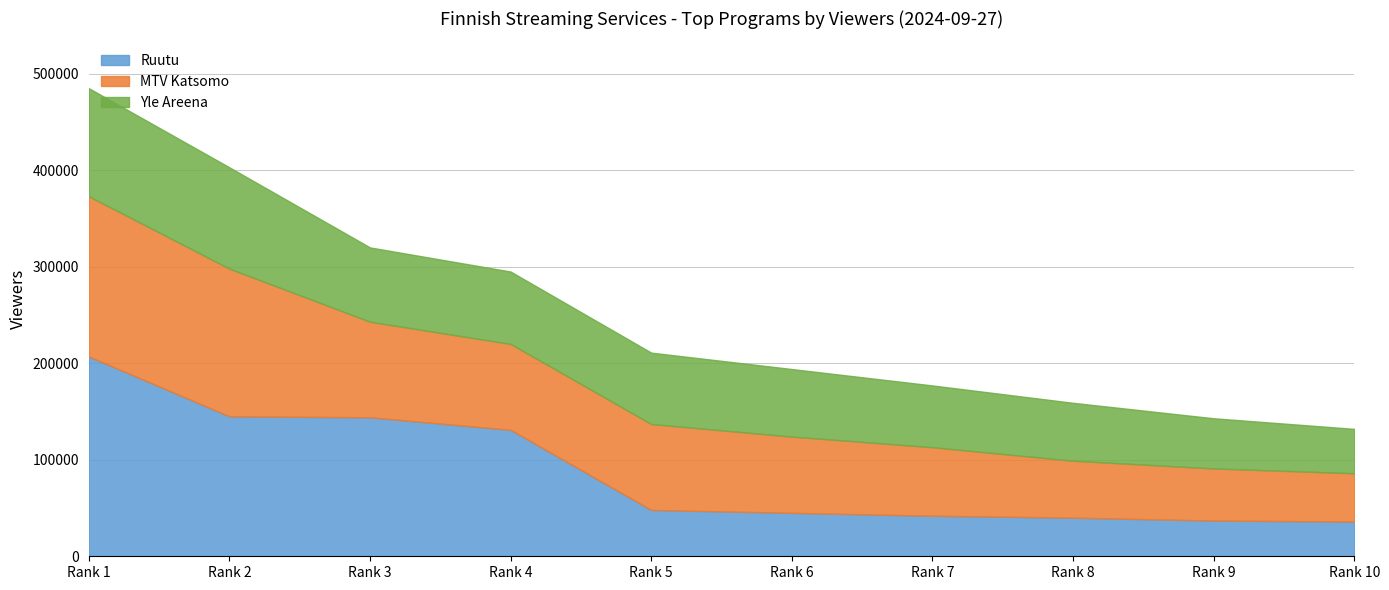

Reading left to right, list all the values displayed in this chart.

Ruutu: 207000	145000	144000	131000	48000	45000	42000	40000	37000	36000
MTV Katsomo: 166000	153000	99000	89000	89000	79000	71000	59000	54000	50000
Yle Areena: 112000	105000	77000	75000	74000	70000	64000	60000	52000	46000